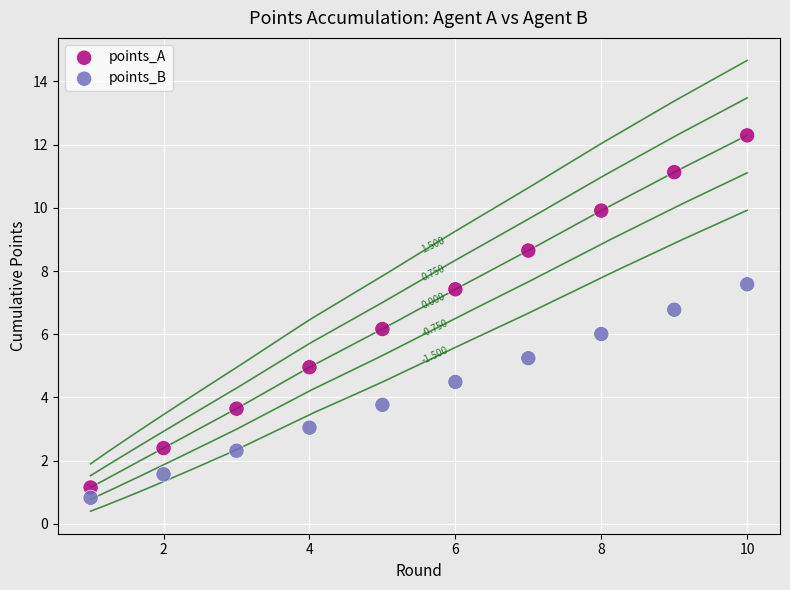

Which series reaches the maximum Y coordinate?

points_A